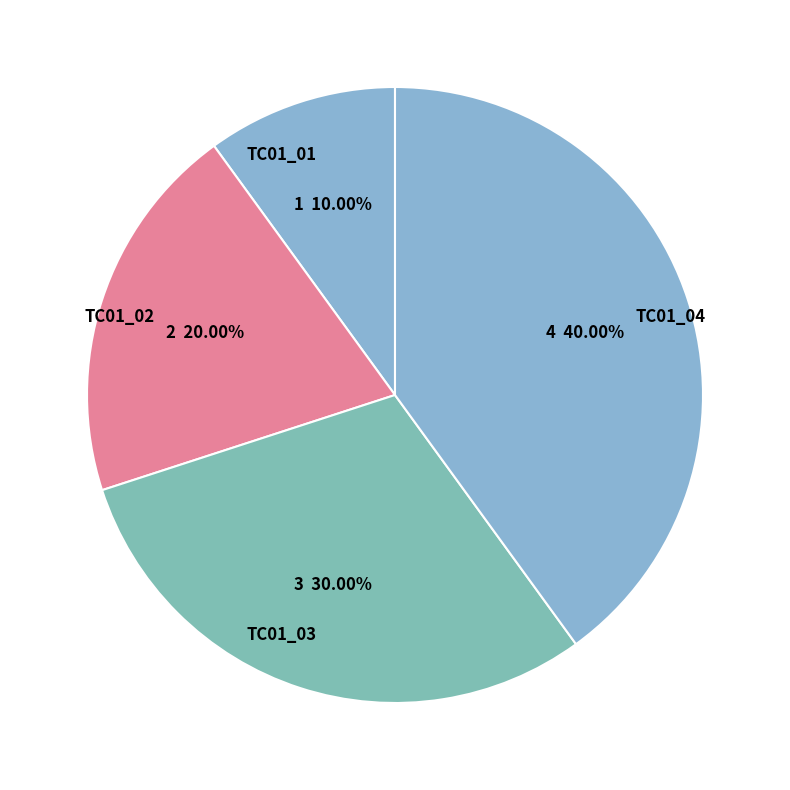

True or false: TC01_02 accounts for 20% of the total.

True